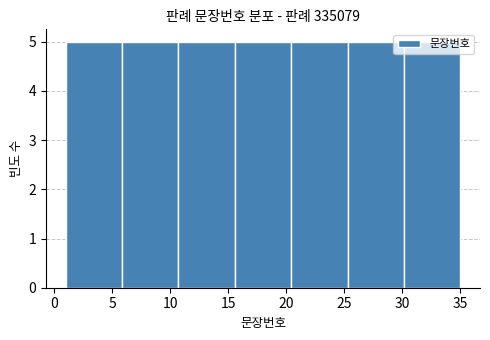

Reading left to right, transcribe this chart: for each bar, give the range it covers on the x-axis and its height. Neither the bar edges nor the heights are printed on the chart, so give them approximately, as read against the axes.

1.0 to 6.0: 5
6.0 to 10.5: 5
10.5 to 15.5: 5
15.5 to 20.5: 5
20.5 to 25.5: 5
25.5 to 30.0: 5
30.0 to 35.0: 5